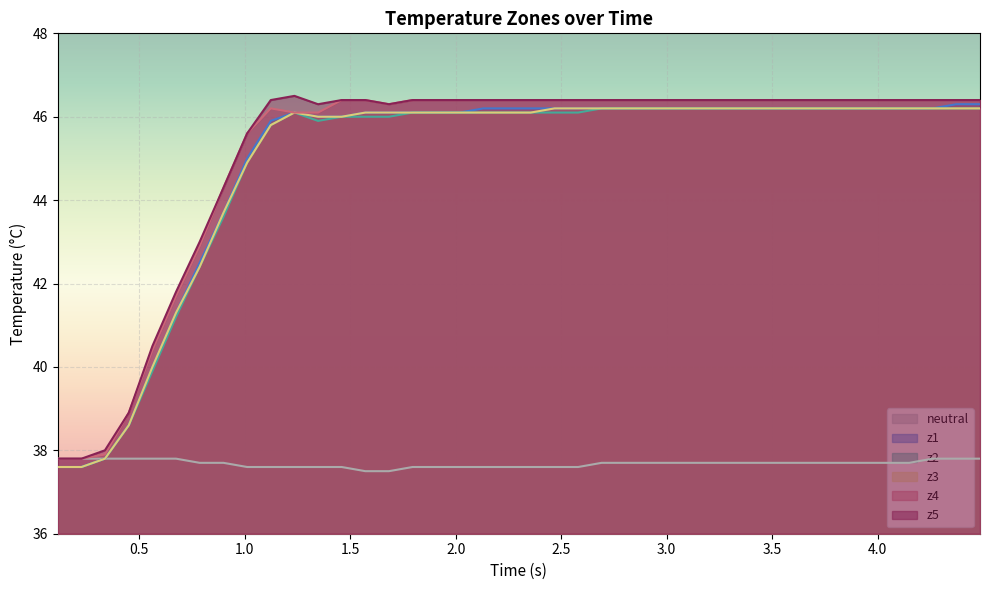

What is the lowest value of the neutral series?

37.5